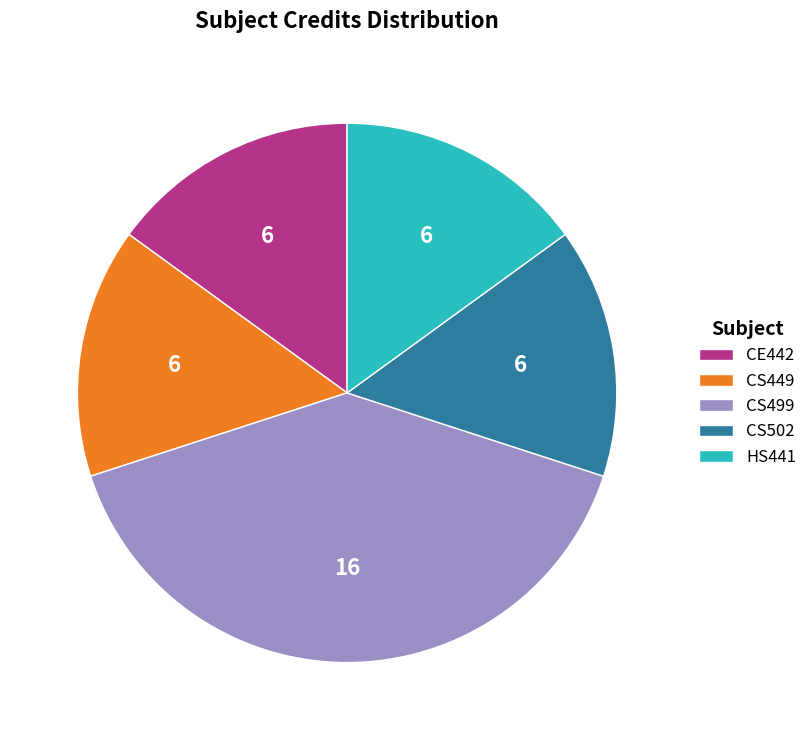

Do HS441 and CS502 together represent more than half of the pie?

No